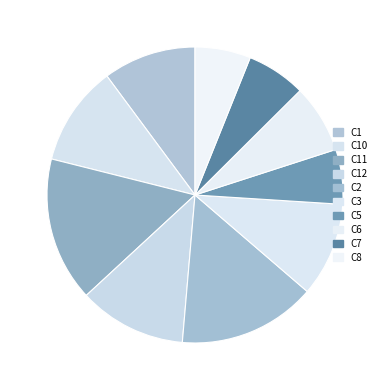

What portion of the pie excludes C5?

94.0%